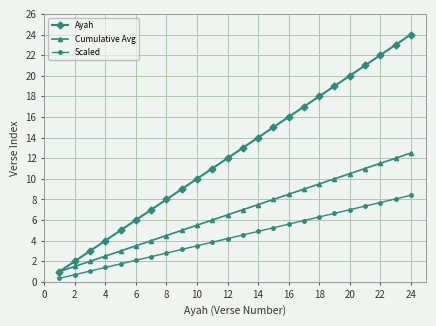

What is the greatest value displayed?

24.0